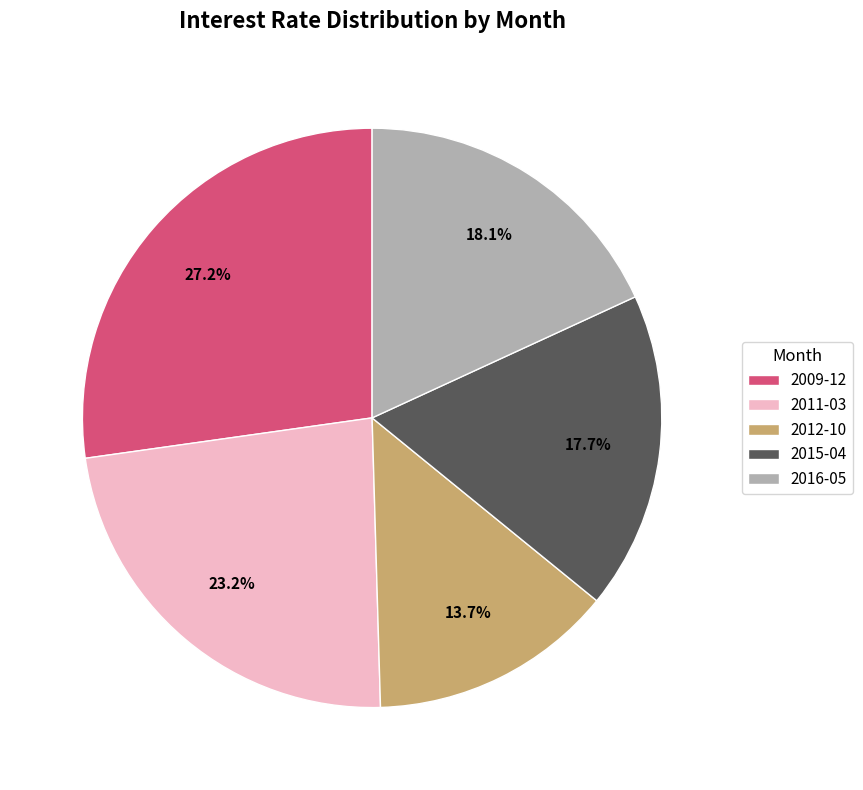

How many segments does this pie chart have?

5